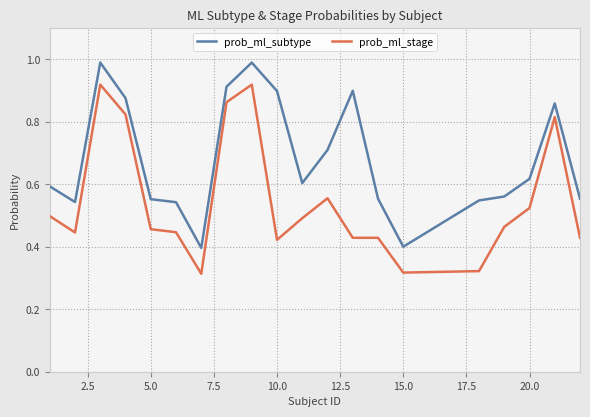

Which series has the largest range (max minus min)?

prob_ml_stage